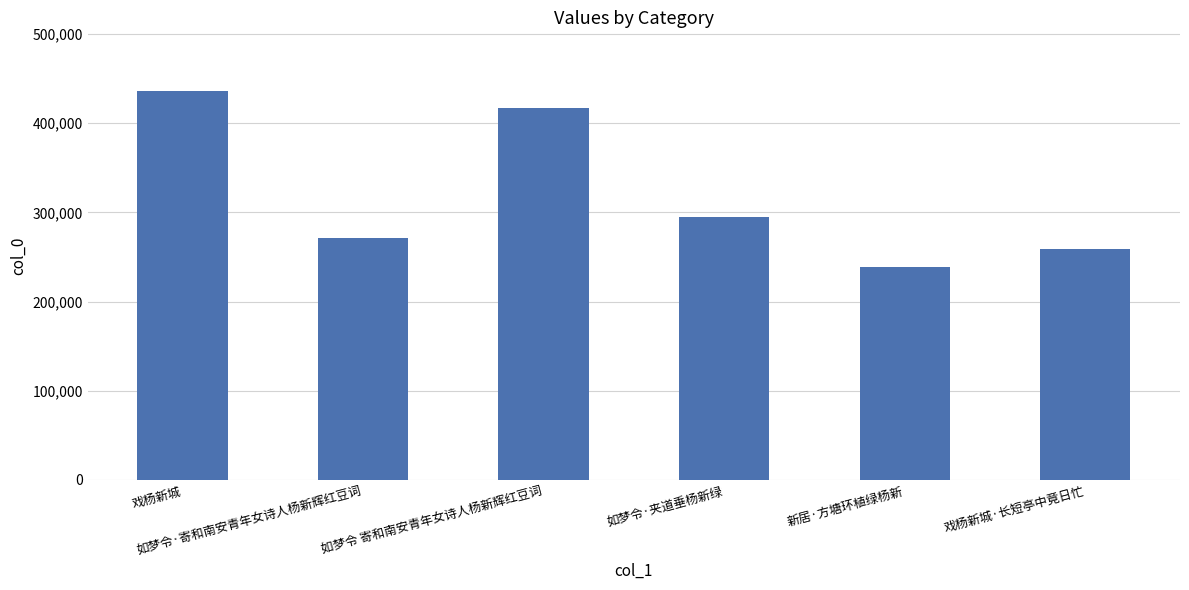

Reading left to right, list all the values displayed in this chart.

戏杨新城=436478	如梦令·寄和南安青年女诗人杨新辉红豆词=271550	如梦令 寄和南安青年女诗人杨新辉红豆词=417355	如梦令·夹道垂杨新绿=295437	新居·方塘环植绿杨新=238339	戏杨新城·长短亭中竟日忙=259083